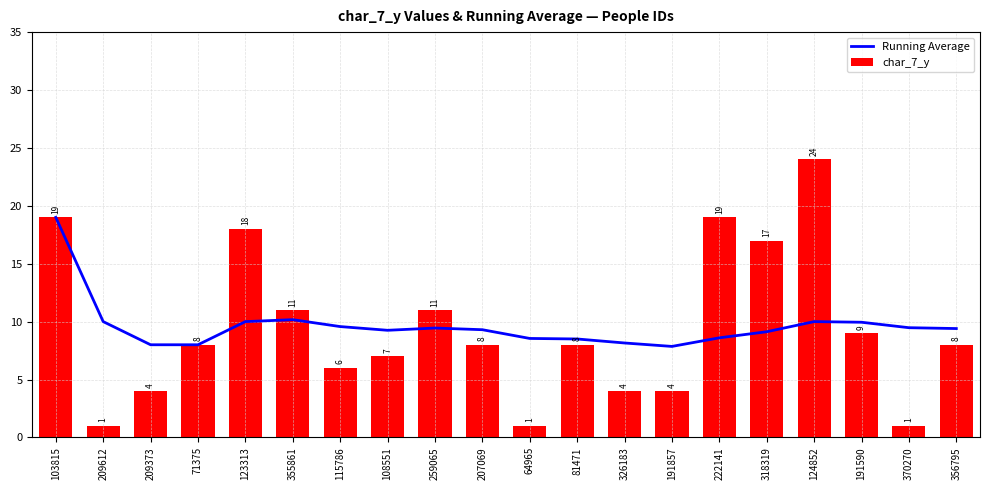

What is the difference between the maximum and minimum values in the Running Average series?

11.1